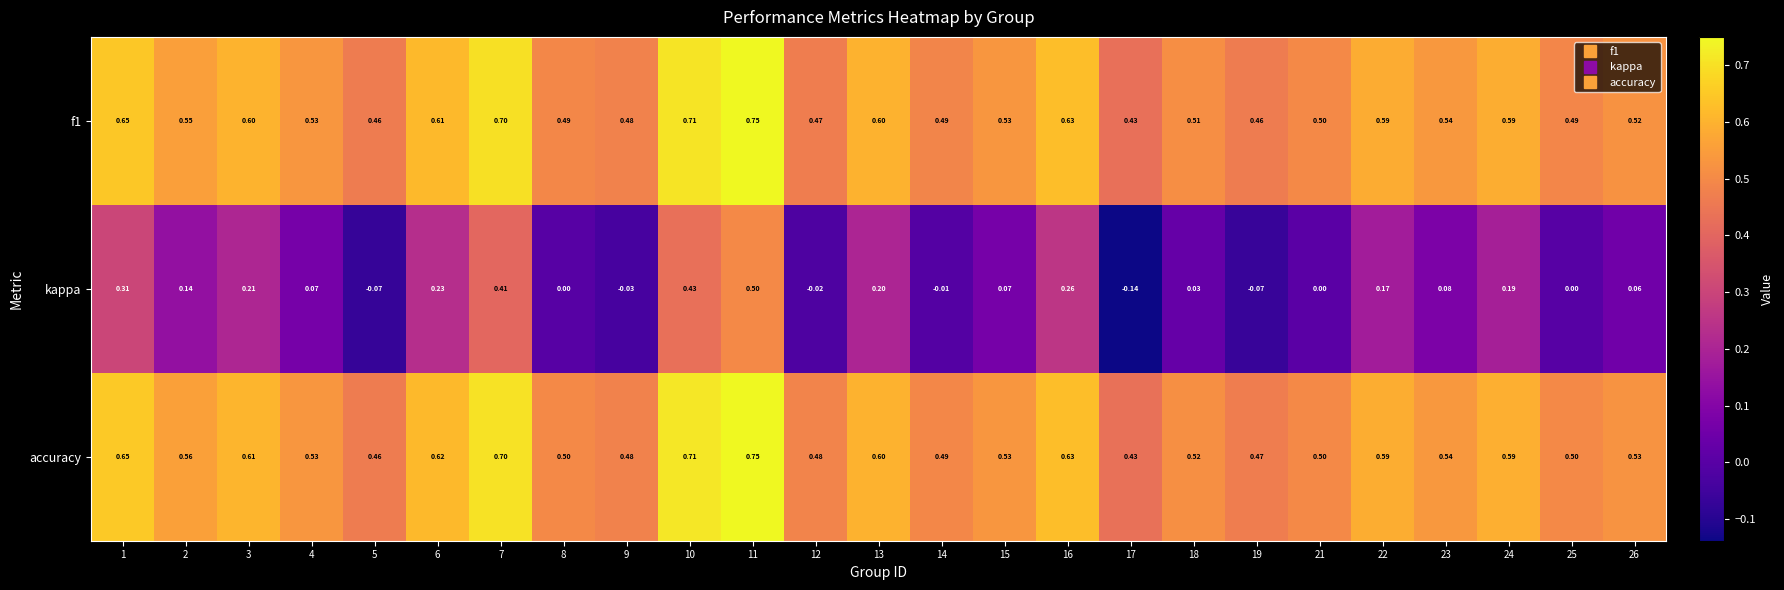

Which series has the largest total across all categories?

accuracy